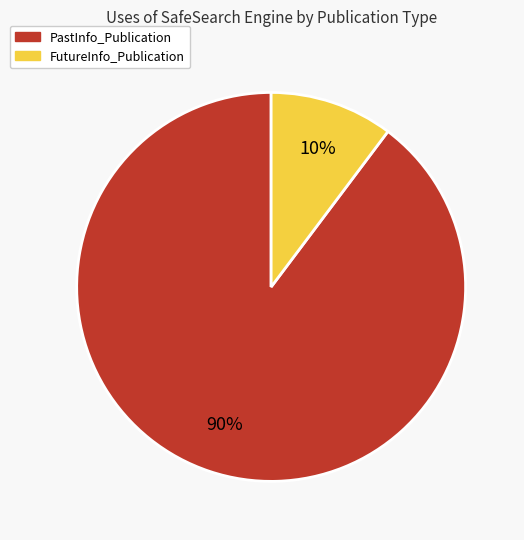

How many slices are in this pie chart?

2